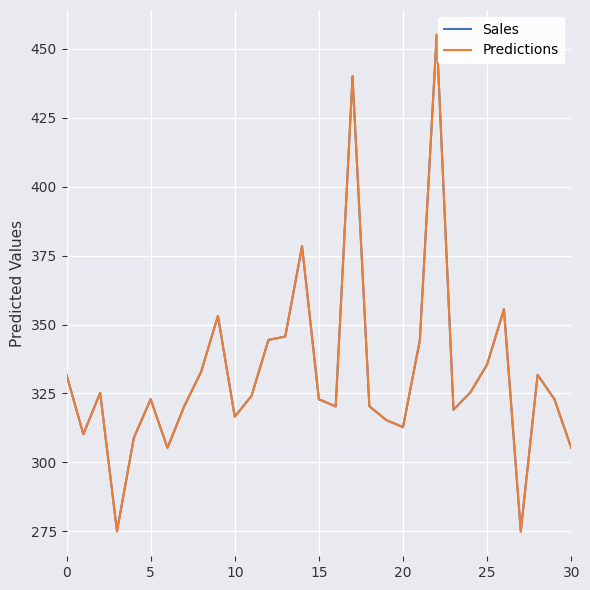

What is the maximum value shown in the chart?

455.0